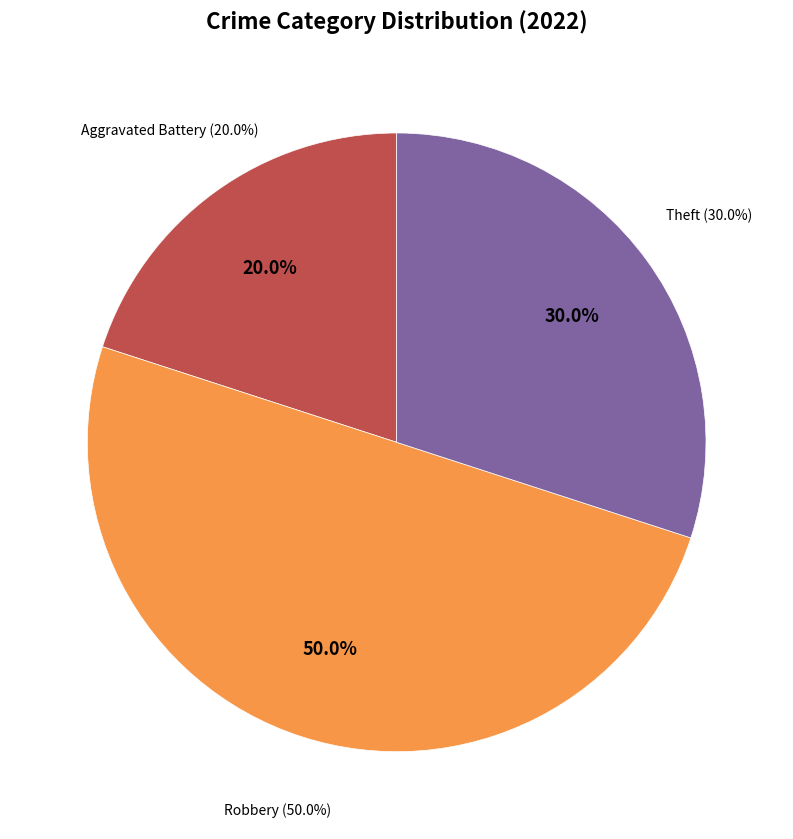

Which slice is the largest?

Robbery